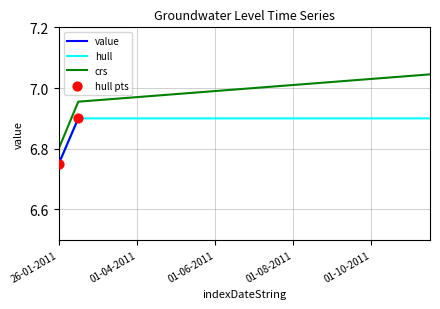

Which category has the lowest value in the hull series?

26-01-2011